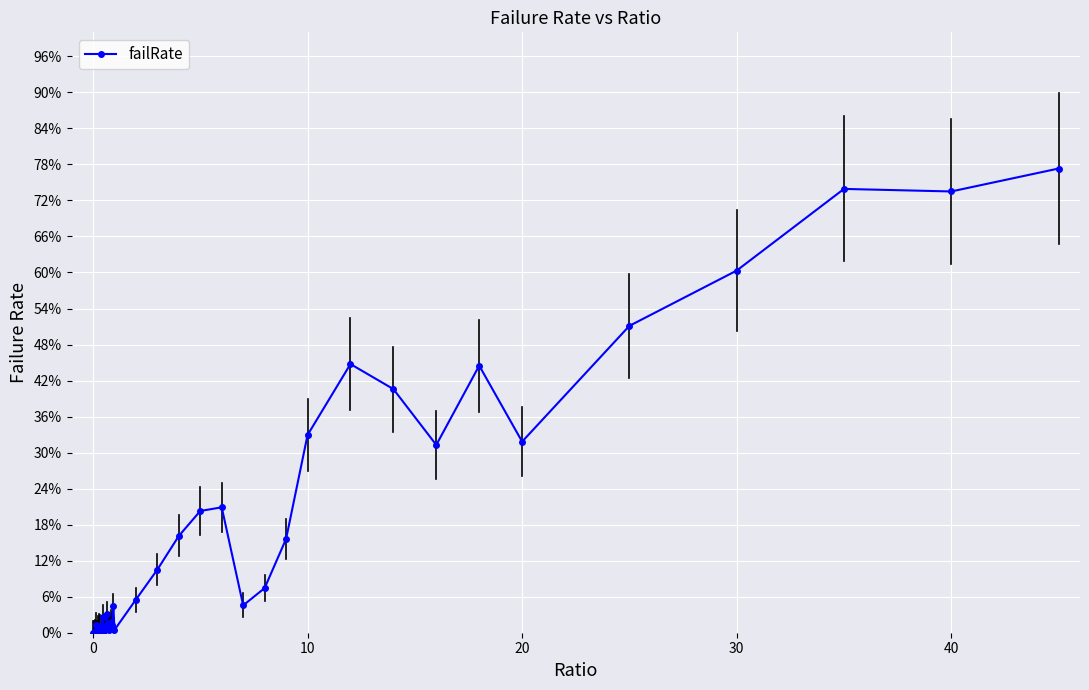

Reading left to right, what are all the values shown in this chart?

0.0	0.0	0.0	0.0	0.0	0.0	0.0	0.0	0.0	0.0	0.0	0.0	0.0	0.0	0.0	0.0	0.0	0.0	0.0	0.0	0.0	0.1	0.1	0.2	0.2	0.2	0.0	0.1	0.2	0.3	0.4	0.4	0.3	0.4	0.3	0.5	0.6	0.7	0.7	0.8